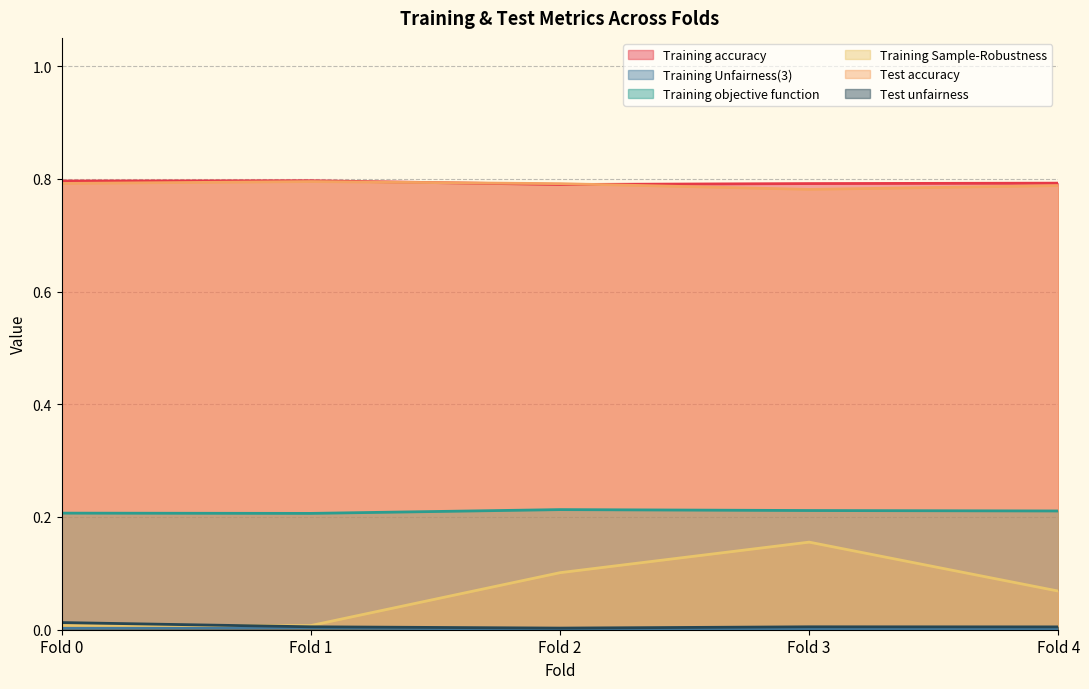

At which category does Test unfairness reach its first local valley?

Fold 2